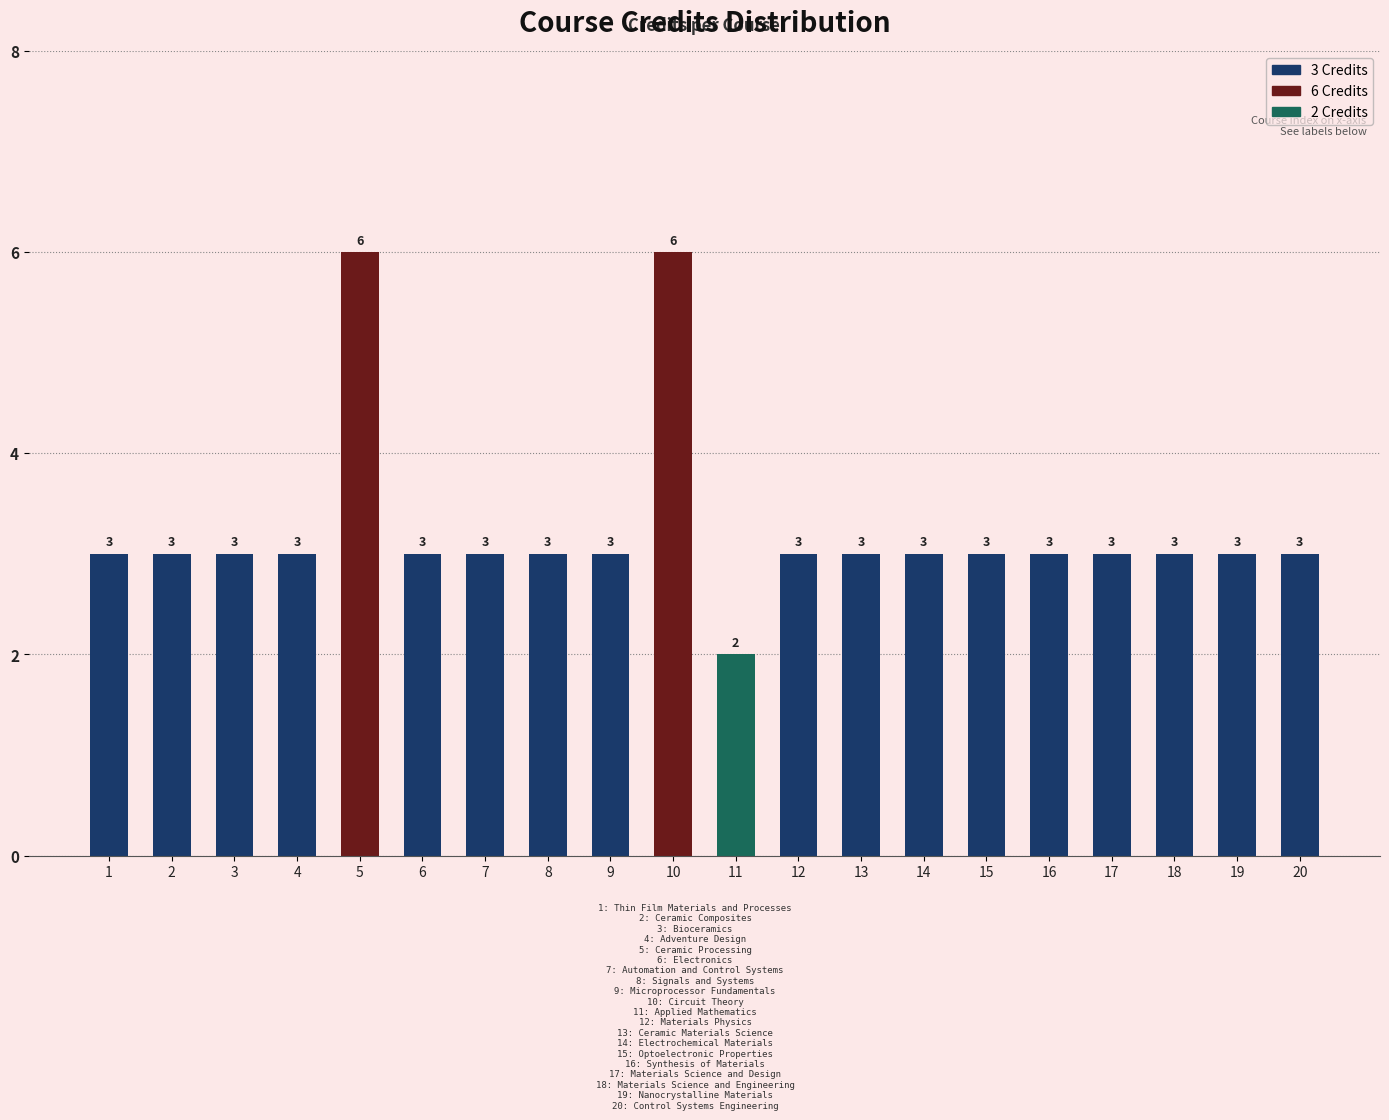

What is the sum of the values at 1 and 18?

6